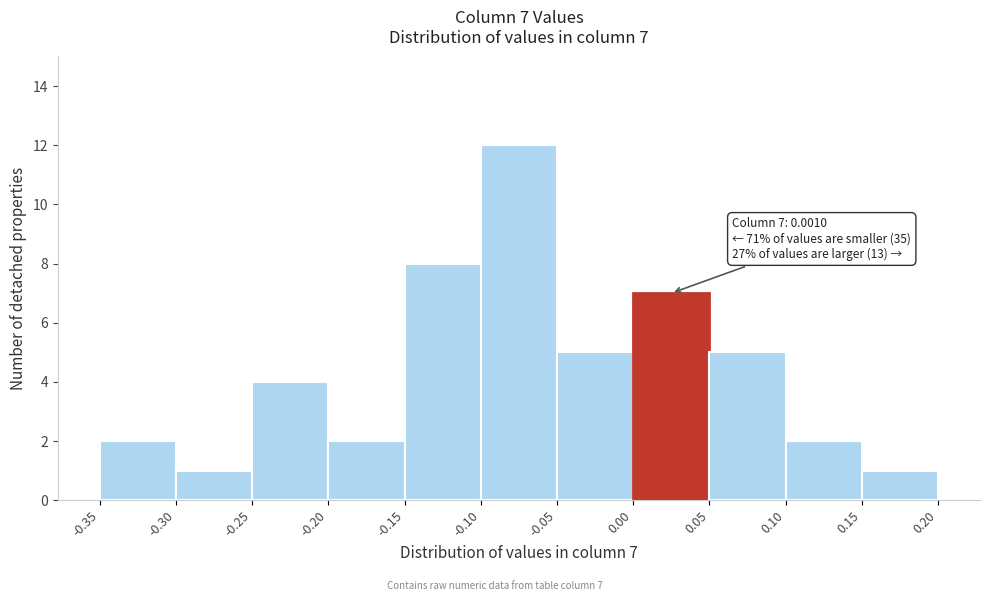

Over which range of the x-axis is the bar tallest?

-0.10 to -0.05